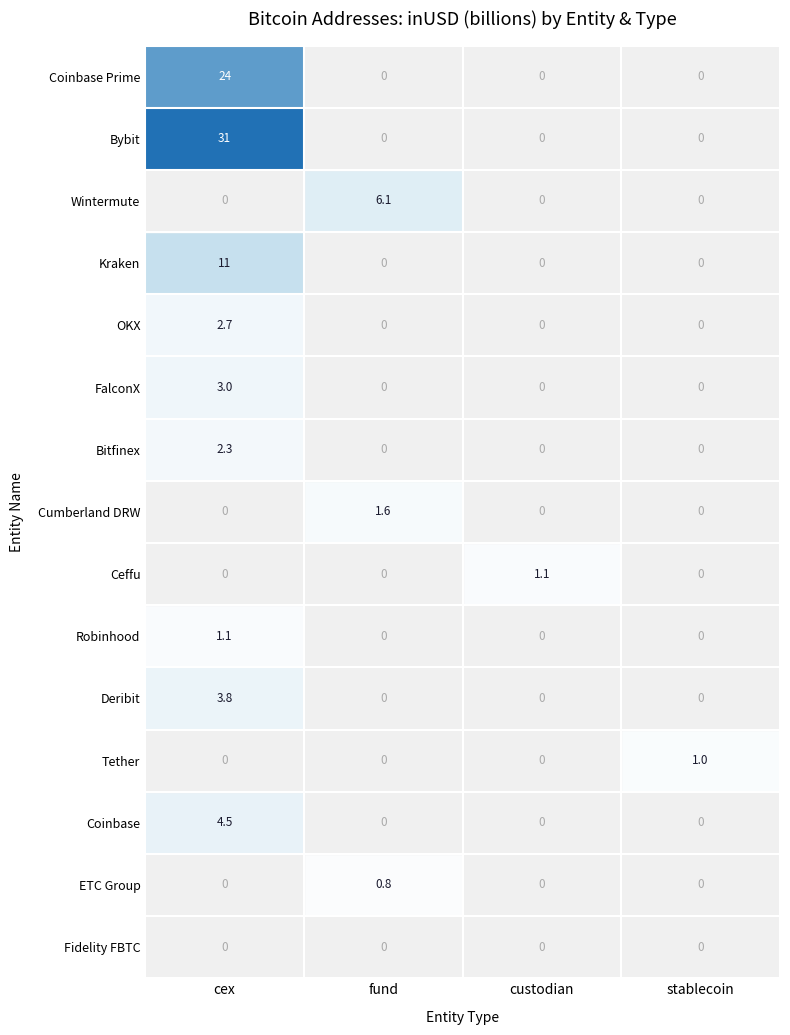

True or false: Cumberland DRW has a value of 2.3 at fund.

False